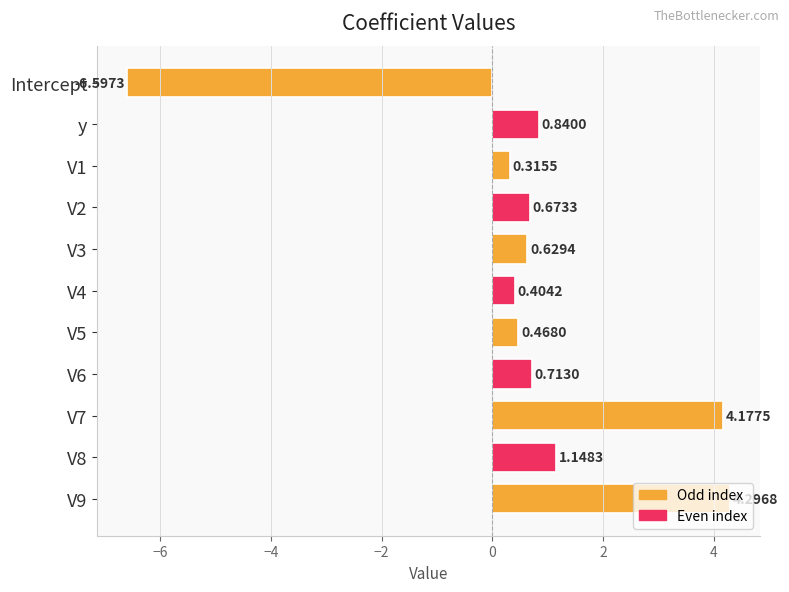

What is the difference between the second highest and minimum values?

10.8